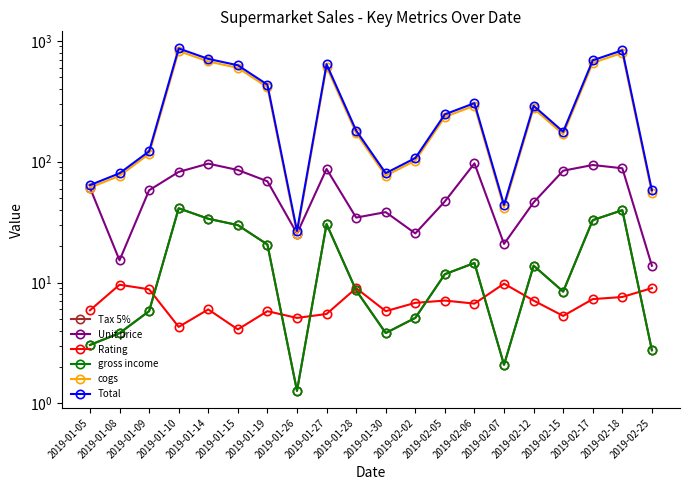

What position from the left is 2019-02-25?

20